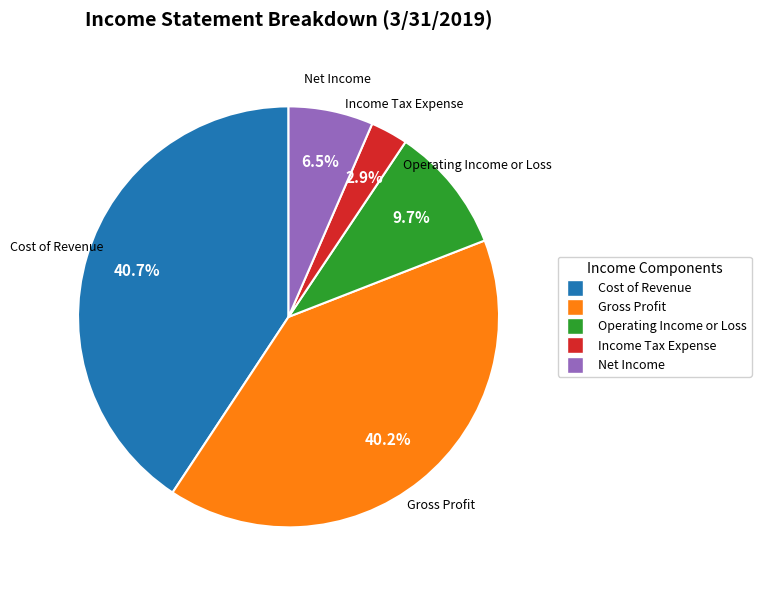

How many slices are in this pie chart?

5